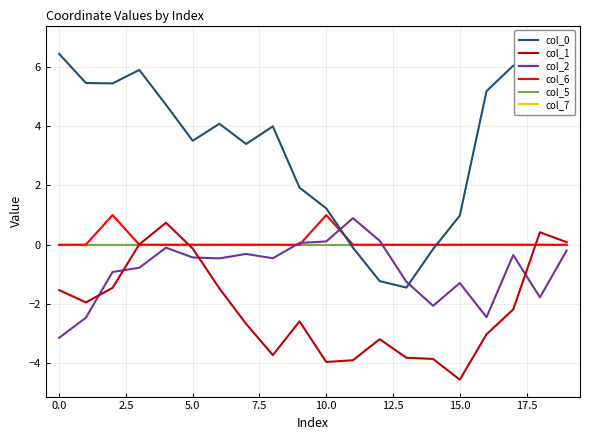

True or false: col_0 has a value of 2.7 at 12.5.

False